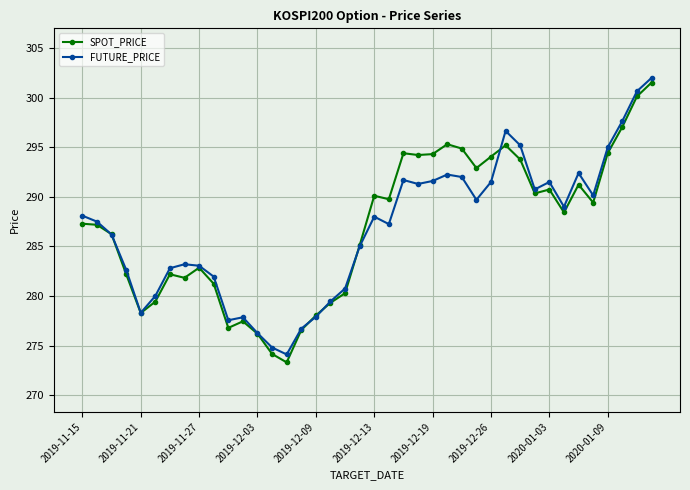

Which series has the widest spread of values?

SPOT_PRICE